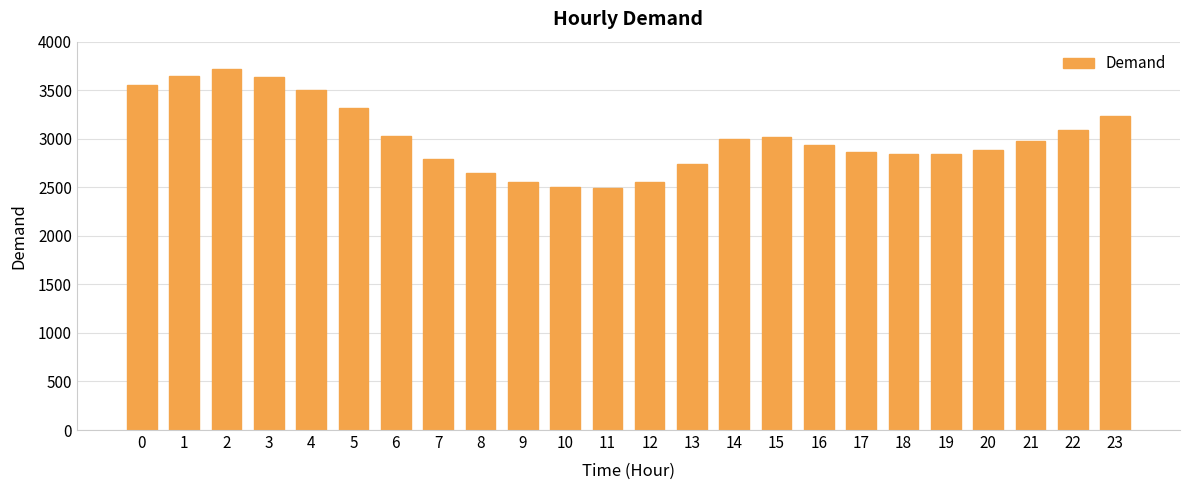

True or false: the data shows 1011 at 20.

False